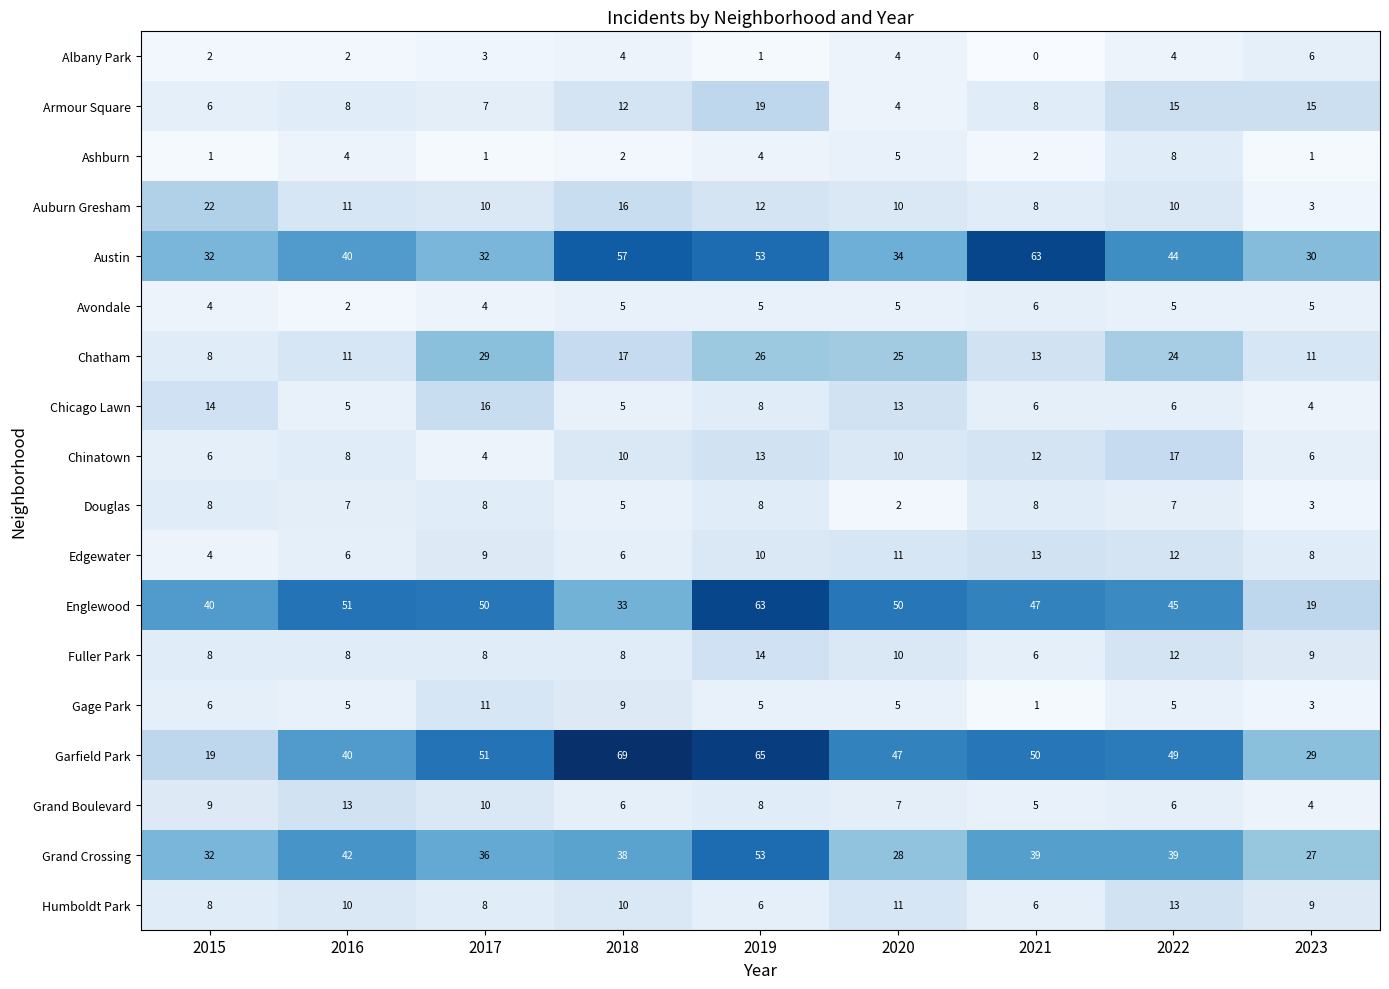

How many series are shown in this chart?

18